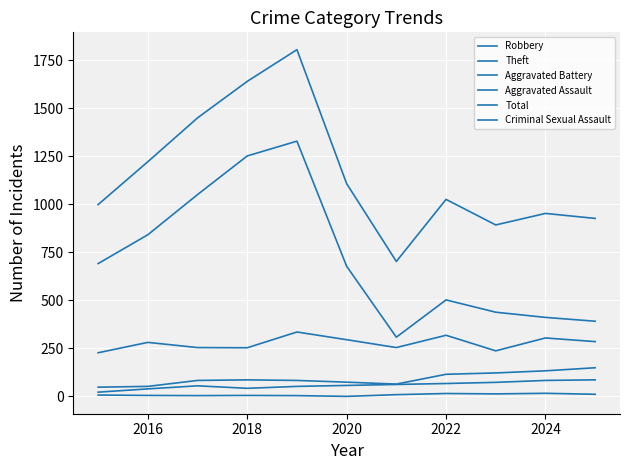

Does the chart display data point markers on the line(s)?

No